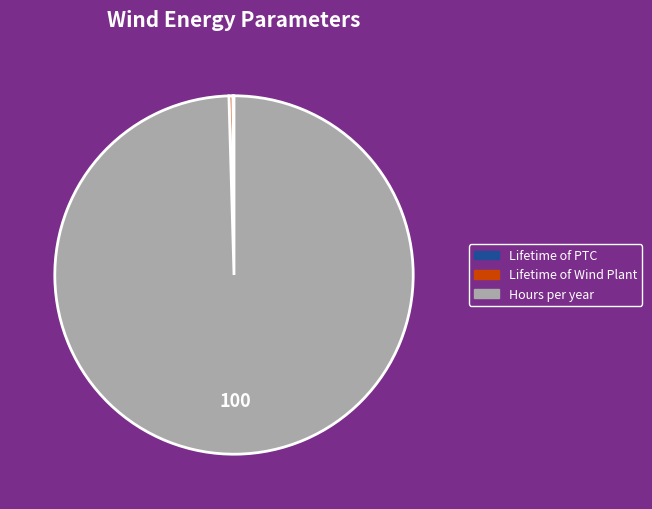

Which slice is the largest?

Hours per year